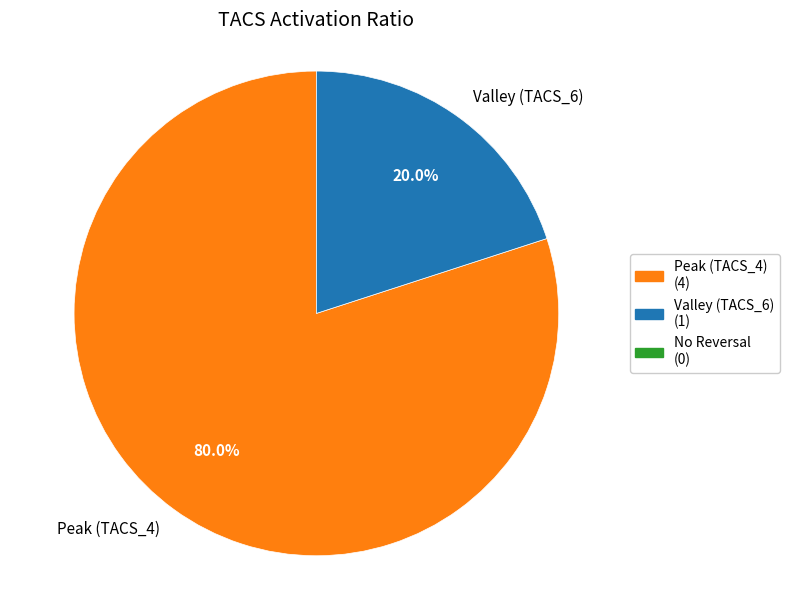

Is Peak (TACS_4) the majority of the pie?

Yes